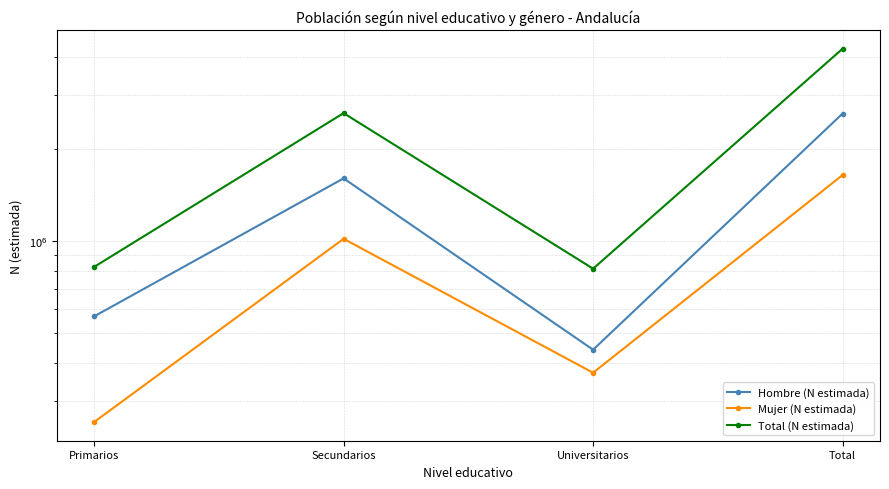

Read the Mujer (N estimada) value at Total.

1646702